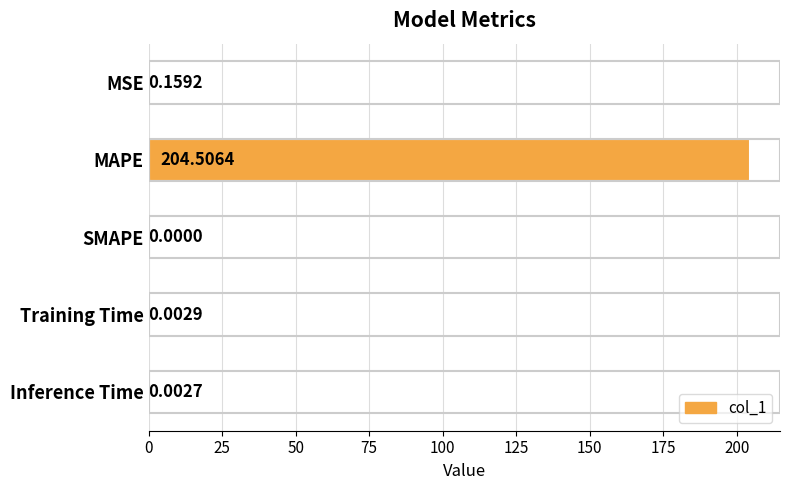

At which label is the value closest to 102?

MSE